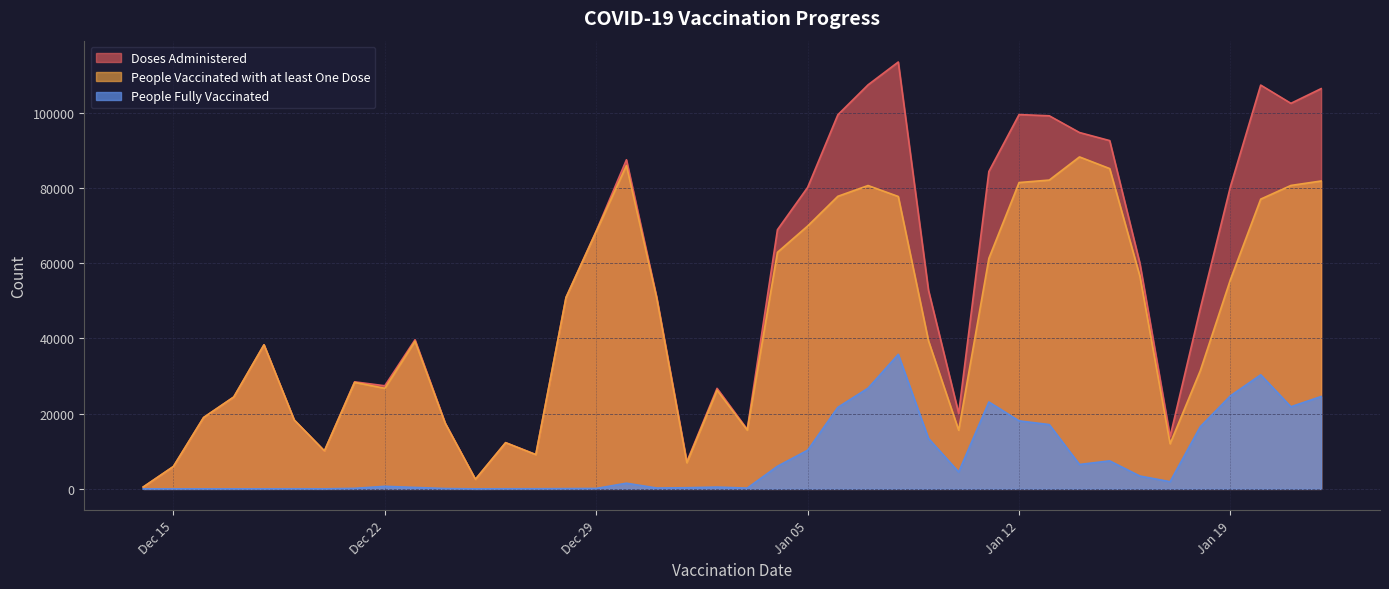

What is the maximum value shown in the chart?

113470